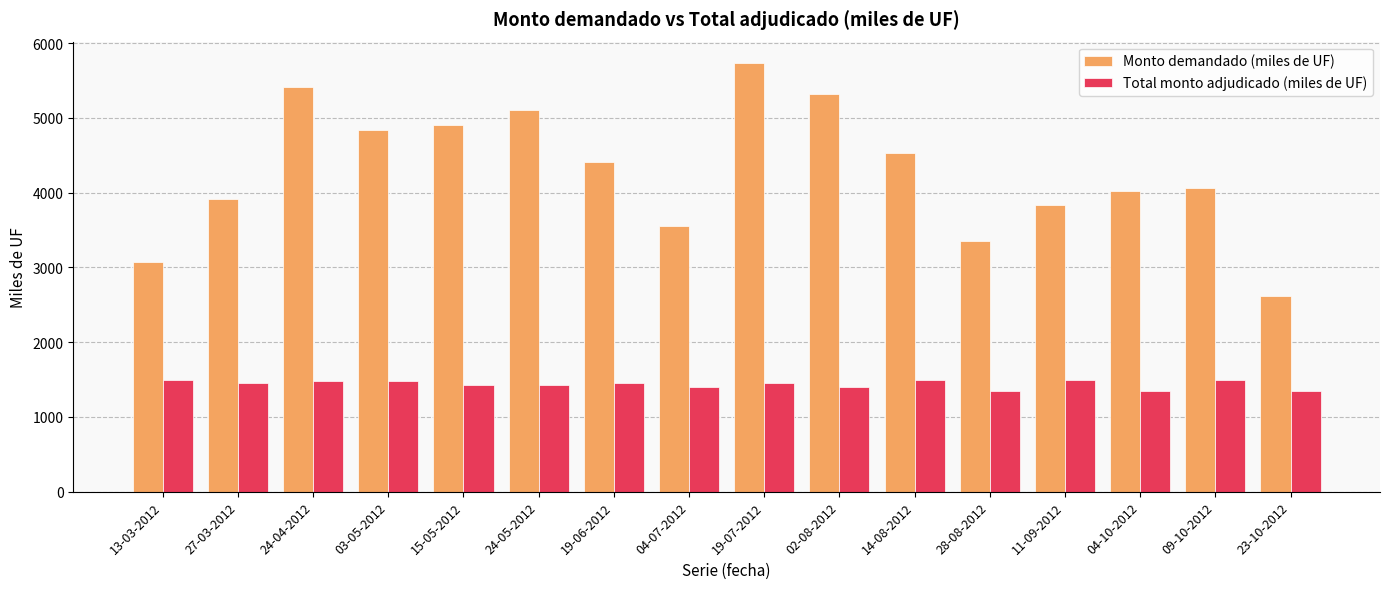

At which category is the sum across all series the highest?

19-07-2012